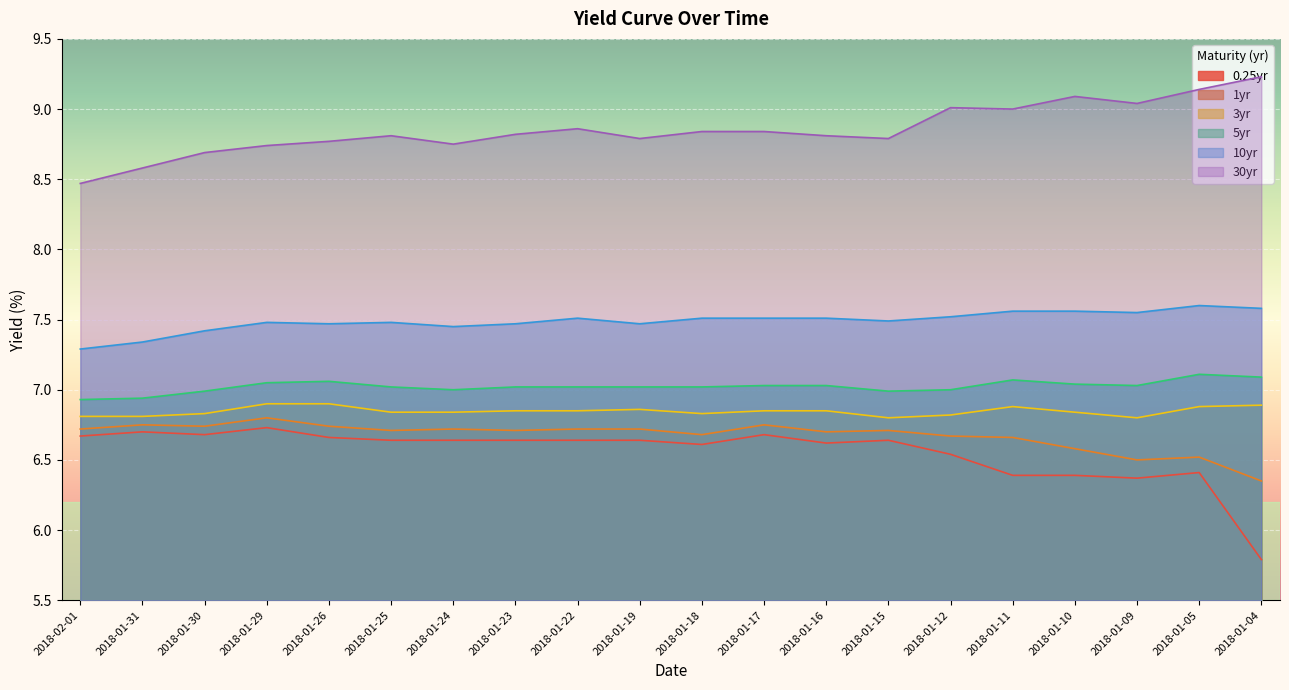

At which category does 30 reach its first local peak?

2018-01-25